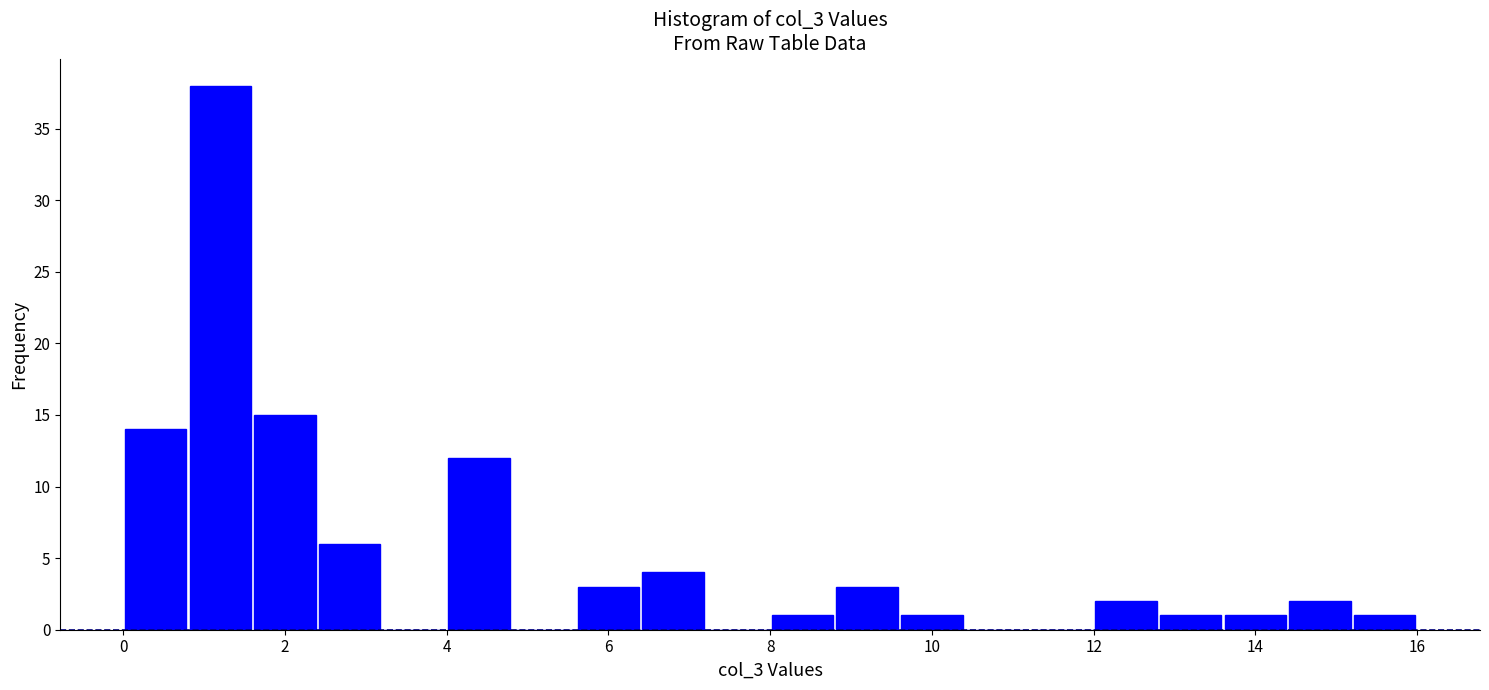

Over which range of the x-axis is the bar tallest?

0.8 to 1.6